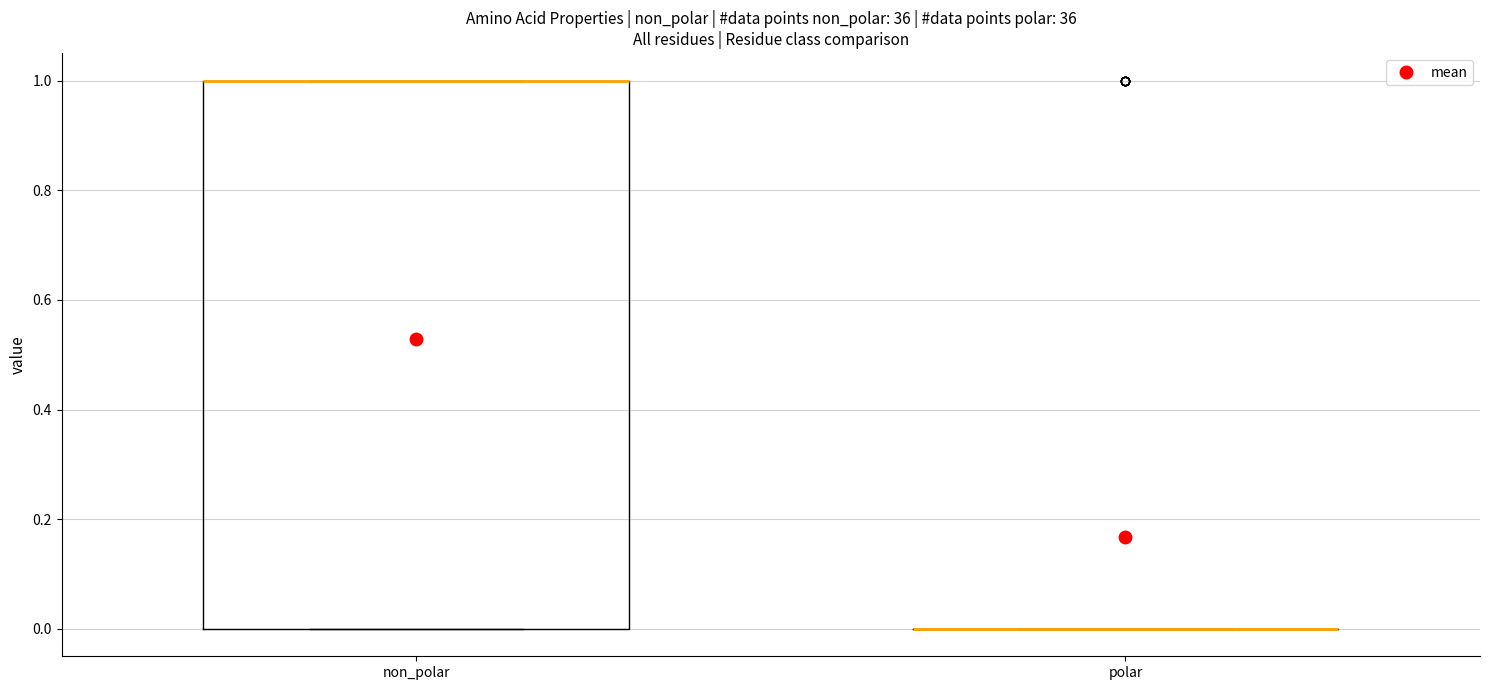

Reading left to right, transcribe this box plot: for each box, give where its median line is, the range the box spans, and where its two whiskers end, as read against the y-axis. The values are not printed on the chart, so give them approximately, as read against the axis.

non_polar: median 1 (drawn on the box's upper edge), box 0 to 1, whiskers 0 to 1
polar: box collapsed to a line at 0, whiskers 0 to 0